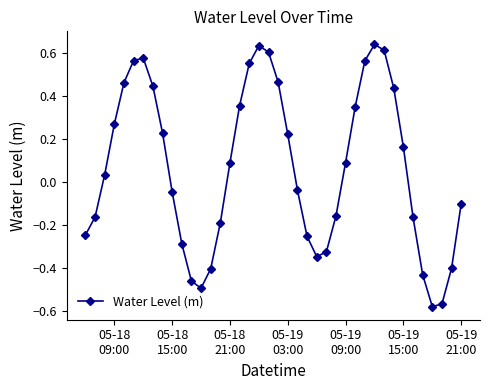

What is the difference between the maximum and second lowest values?

1.2